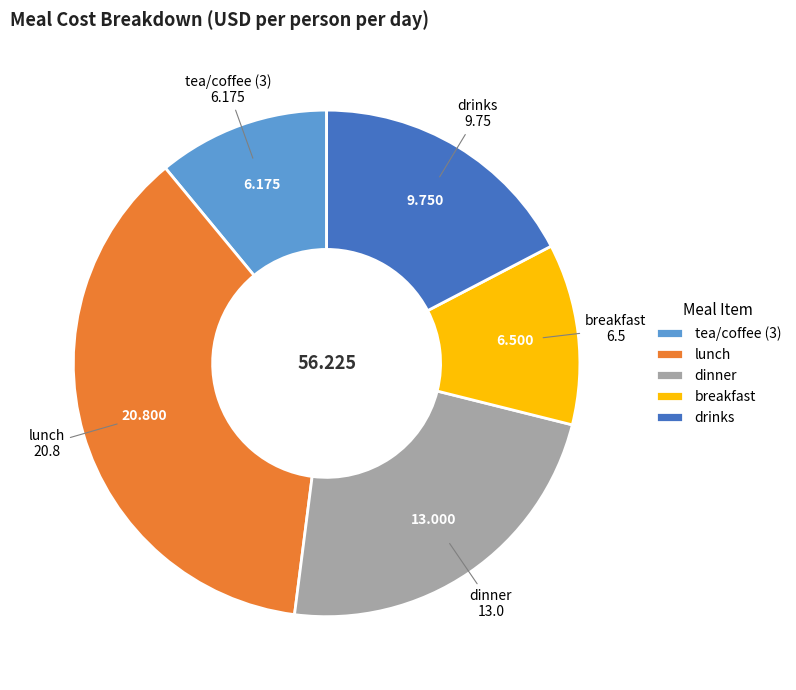

How many segments does this pie chart have?

5